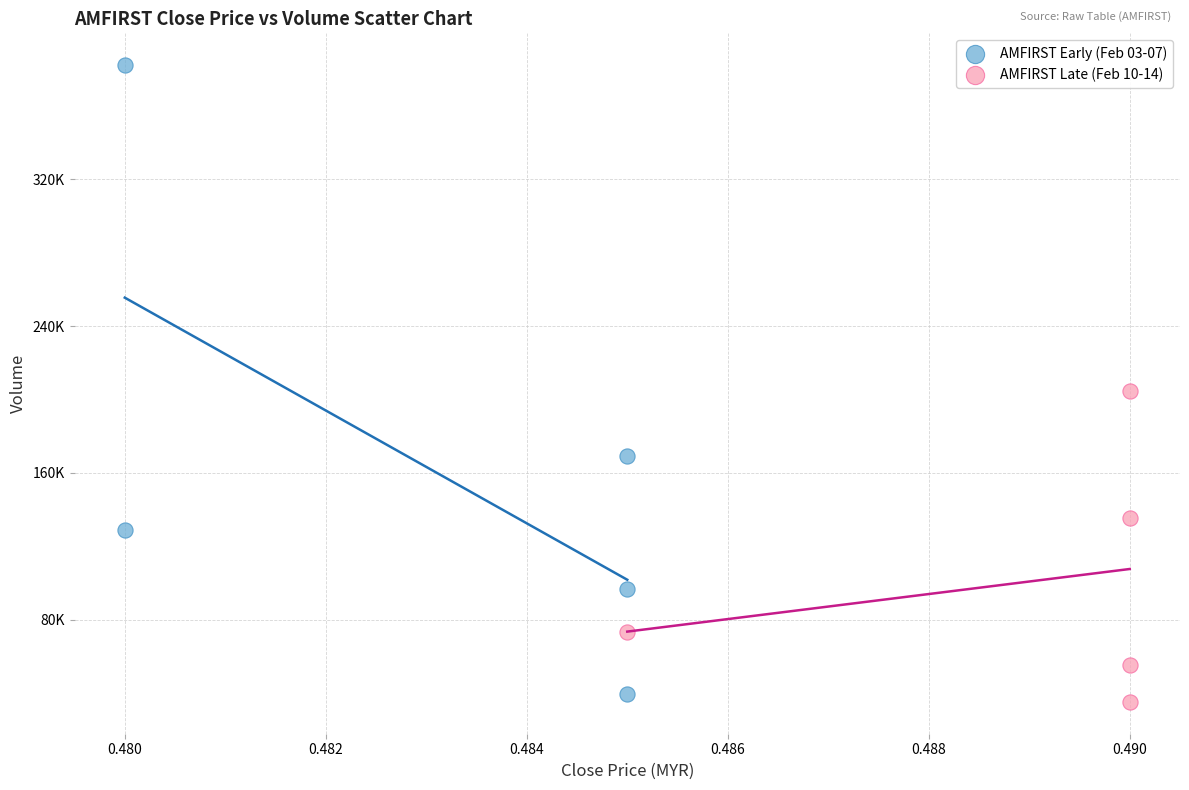

What are all the series names shown in the legend?

AMFIRST Early (Feb 03-07), AMFIRST Late (Feb 10-14)